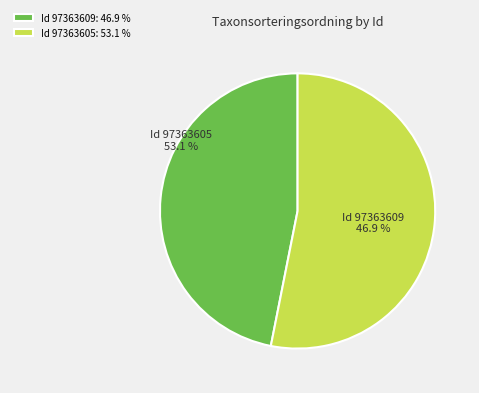

True or false: 97363609 accounts for 53% of the total.

False